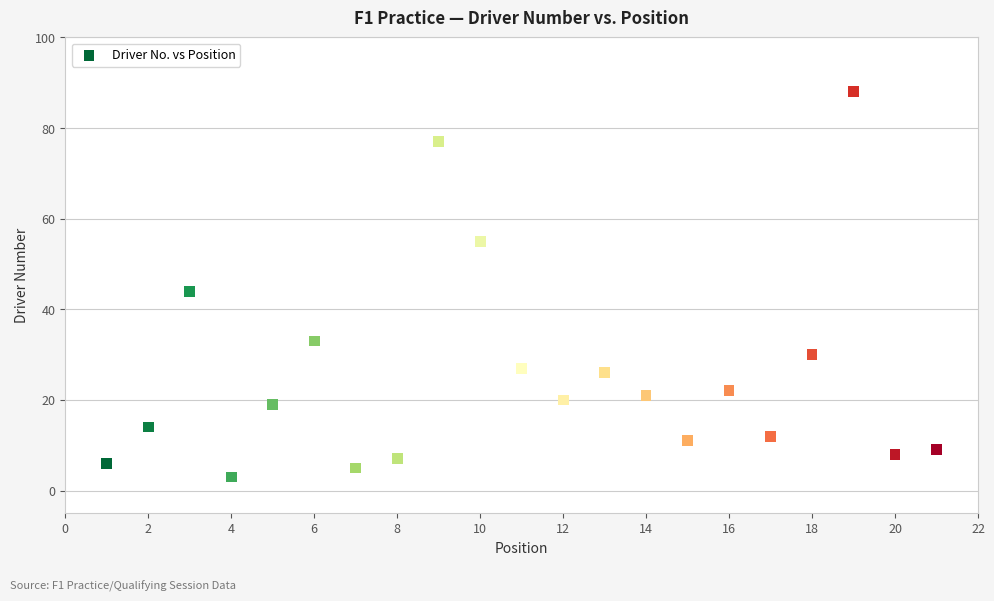

What is the range of Y values (max minus min)?

85